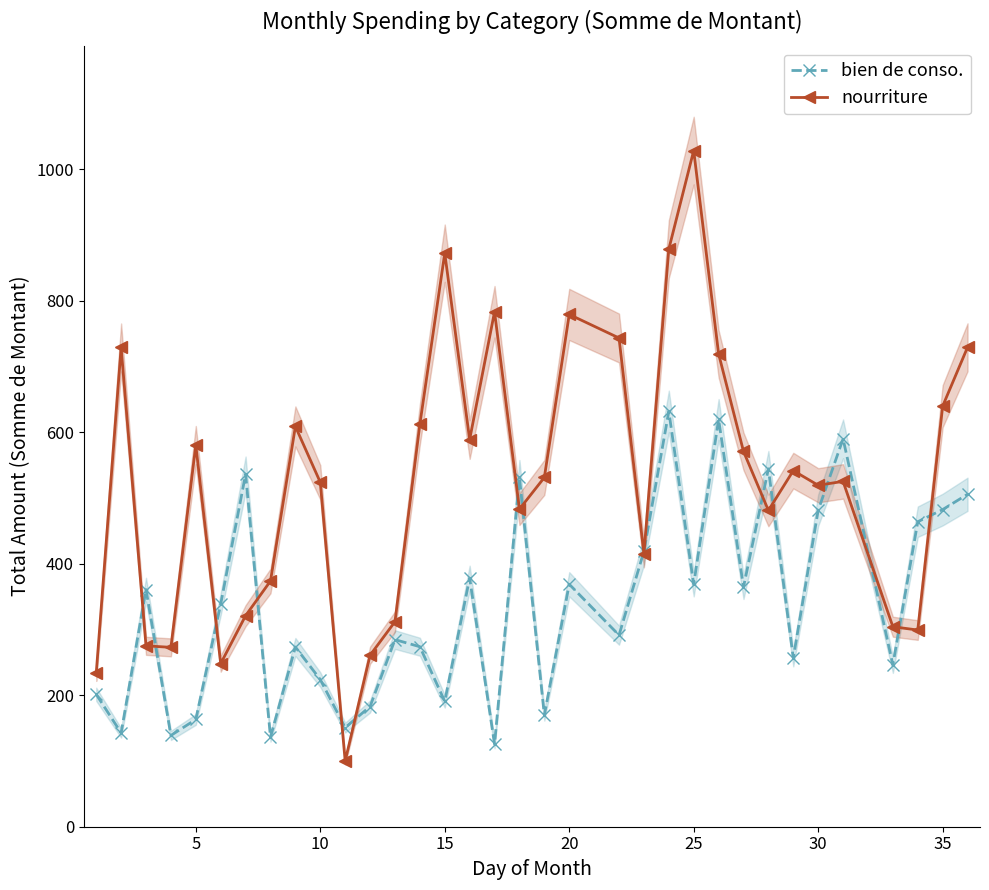

Reading right to left, transcribe all the data shown in this chart.

bien de conso.: 505.6	482.3	463.9	246.2	590.0	481.4	256.7	544.3	364.6	619.5	368.7	631.7	418.8	291.4	368.8	169.8	531.2	125.6	378.2	190.7	273.8	284.6	182.8	150.7	223.8	273.4	136.2	536.3	338.6	163.1	138.8	360.6	142.7	201.4
nourriture: 729.2	639.7	299.1	304.2	525.2	519.3	541.6	481.0	570.9	719.2	1028.4	878.6	415.3	743.3	779.1	531.2	483.1	783.2	588.9	872.3	612.1	311.8	260.8	99.9	523.9	608.8	373.8	321.0	248.1	580.5	272.8	275.1	729.0	233.4